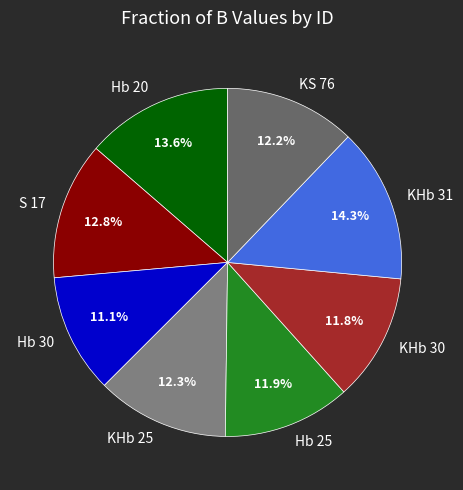

Which slice is the largest?

KHb 31